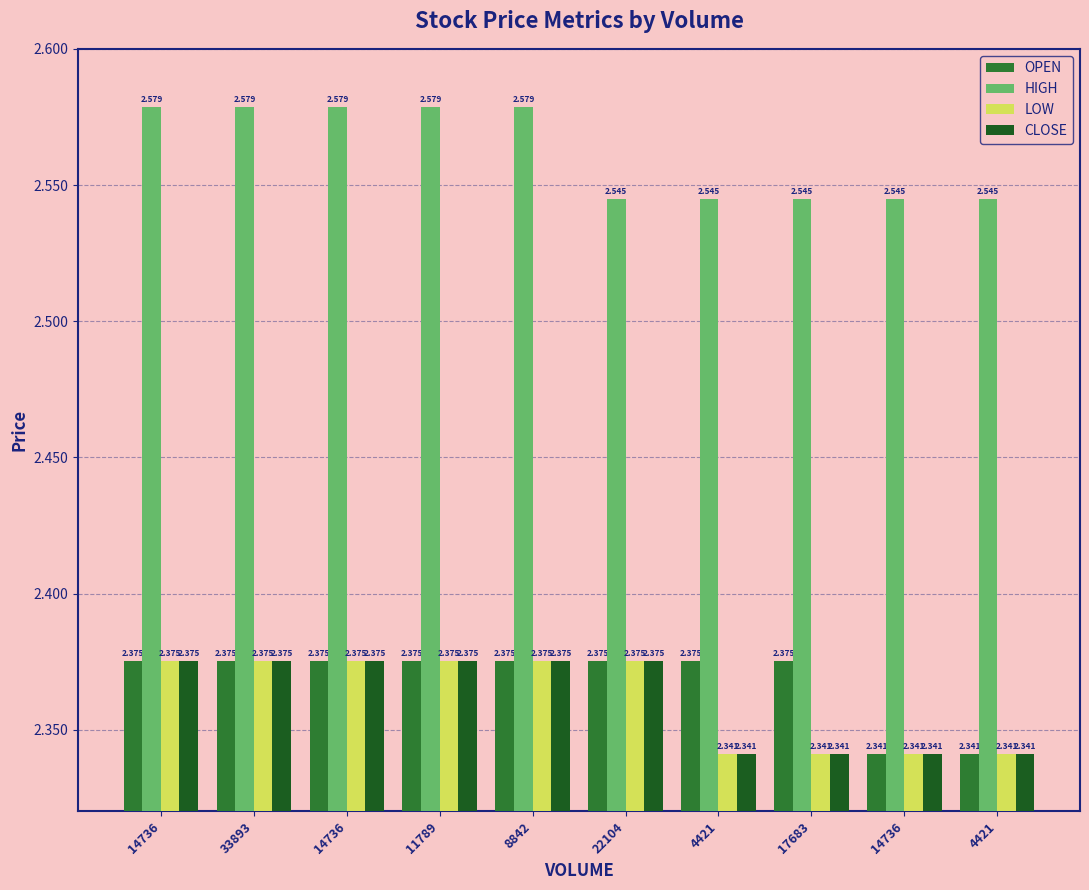

What is the maximum value for HIGH?

2.6